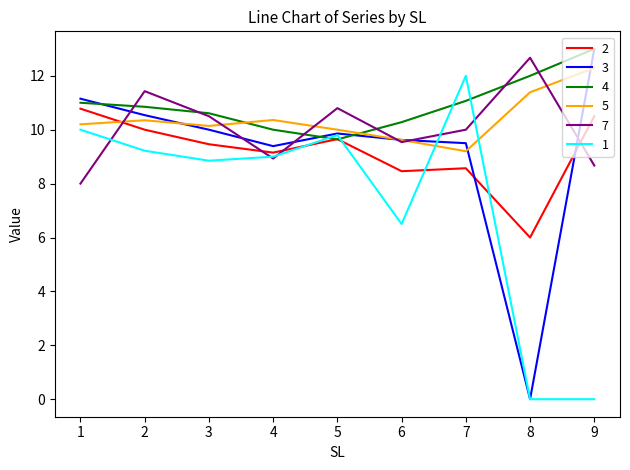

At which category is the sum across all series the highest?

2